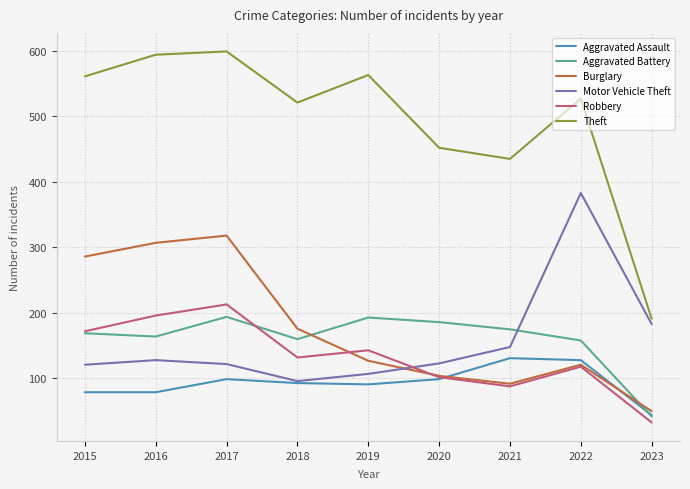

The Aggravated Assault series shows 19 at 2015. True or false?

False